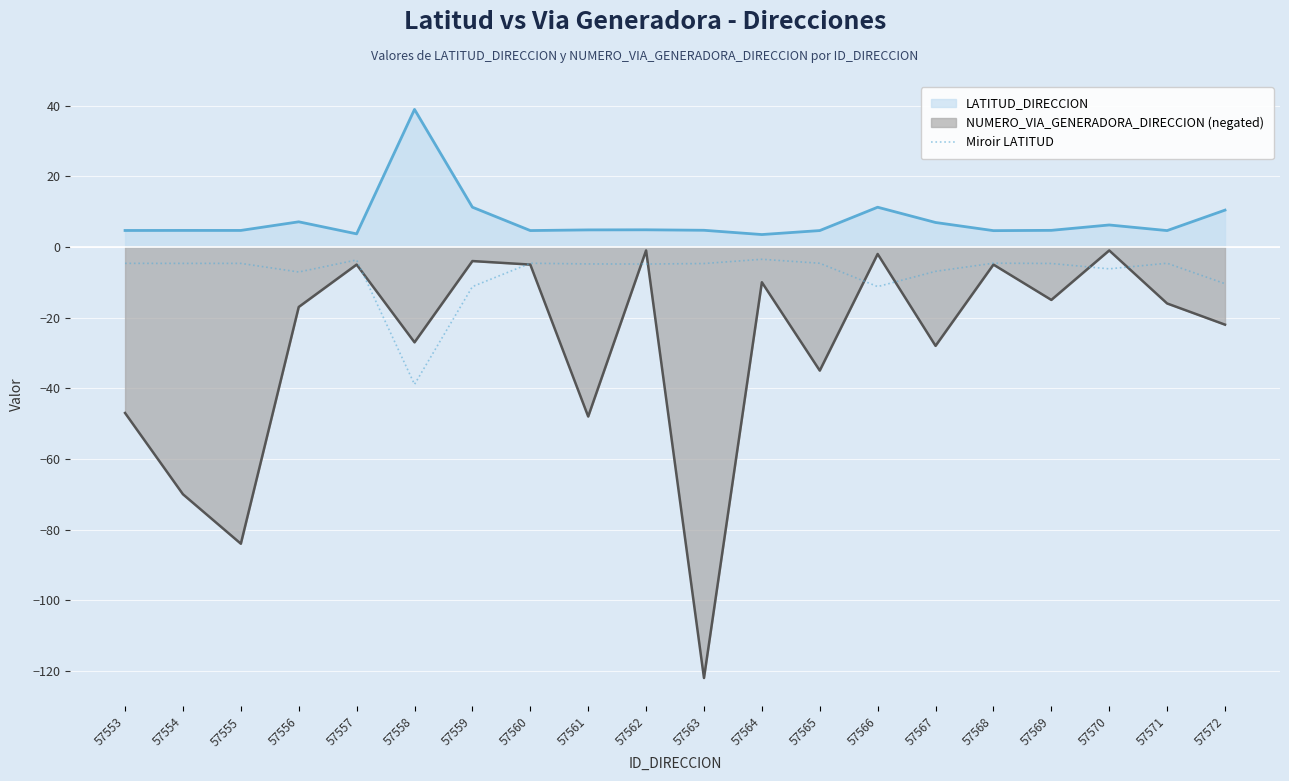

What is the average value?

-7.5